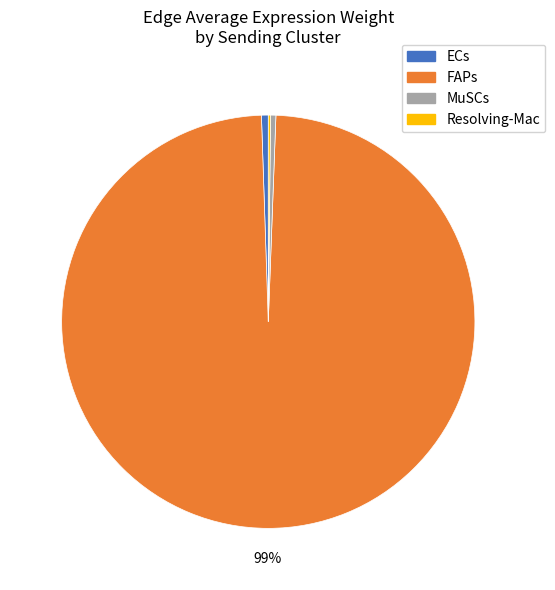

What is the largest slice in the pie chart?

FAPs